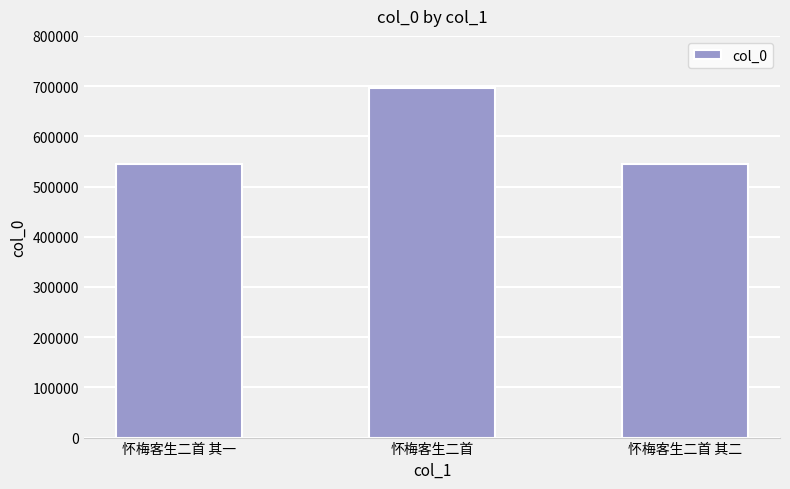

Does the chart contain stacked bars?

No